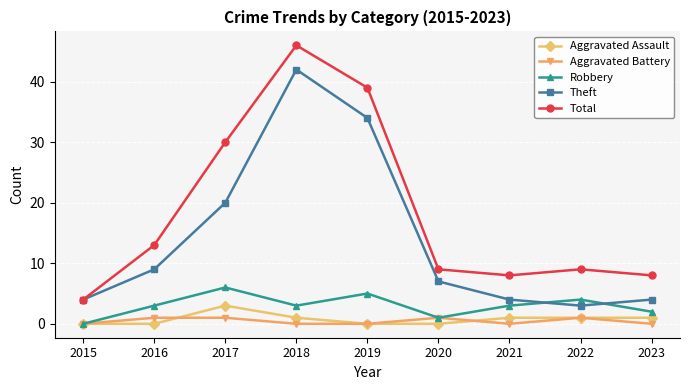

At which label is Theft closest to 22?

2017